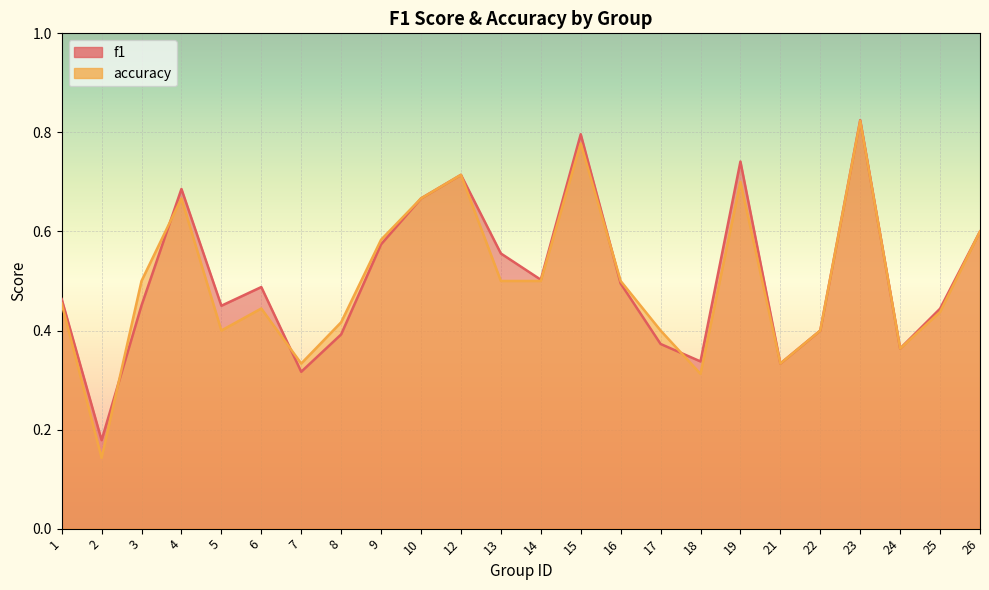

At how many categories does at least one series exceed 0?

24